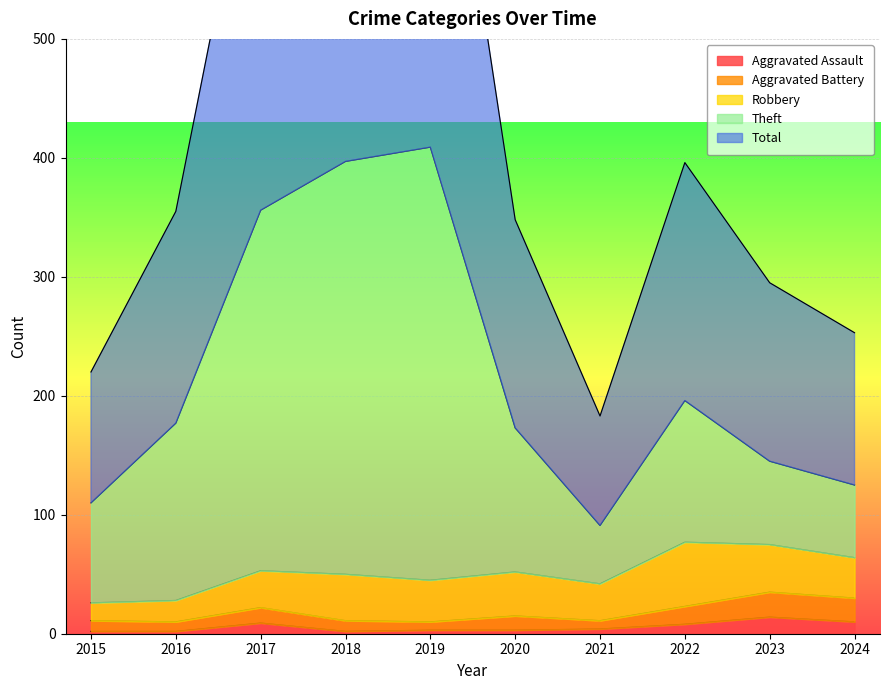

What is the lowest value of the Aggravated Assault series?

2